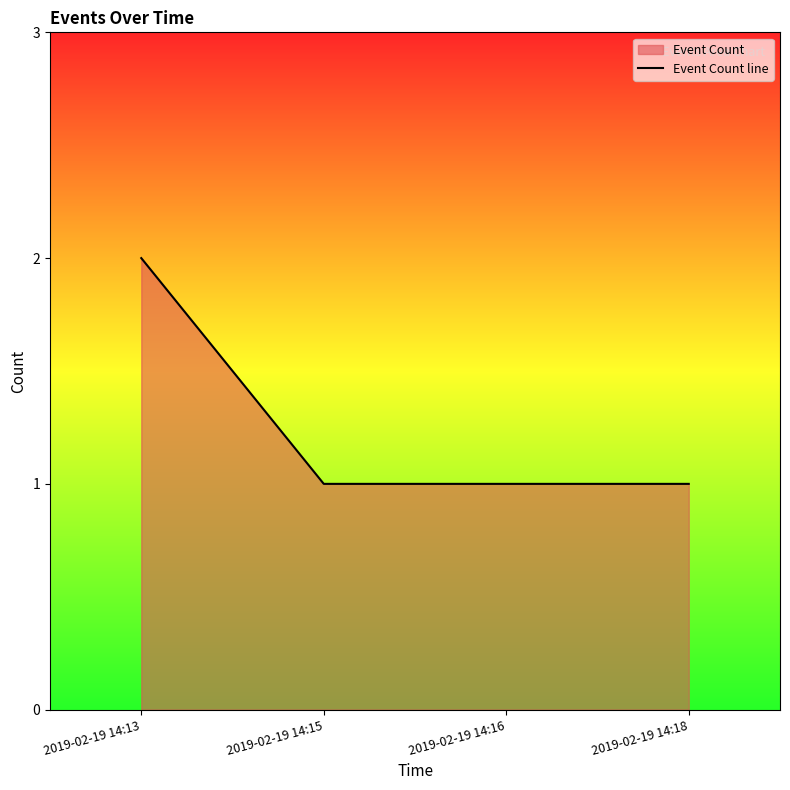

Where is the data nearest to the value 1?

2019-02-19 14:15